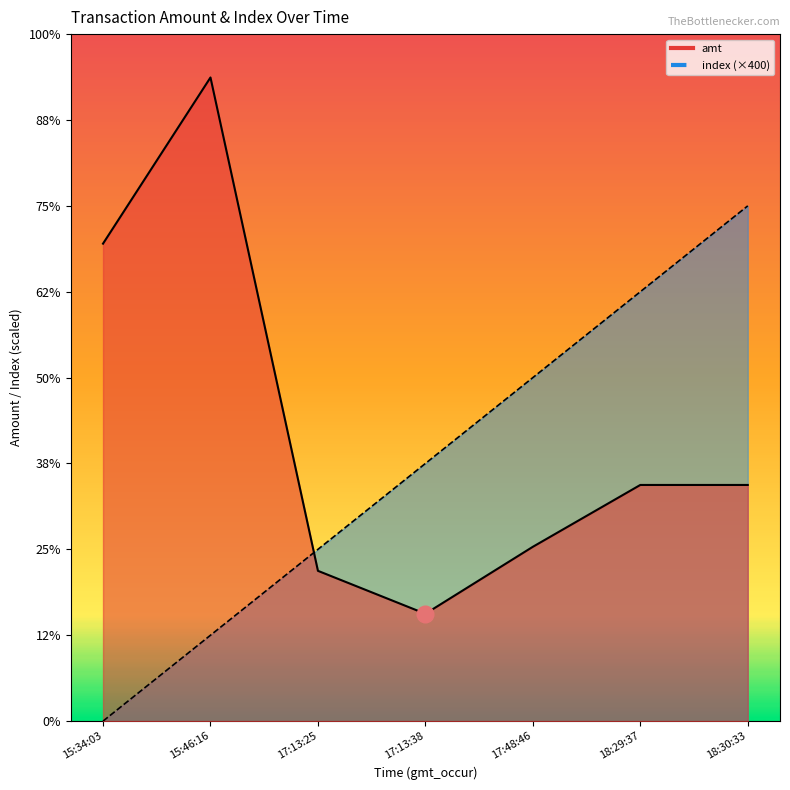

The value of index at 17:13:25 is 800. True or false?

True